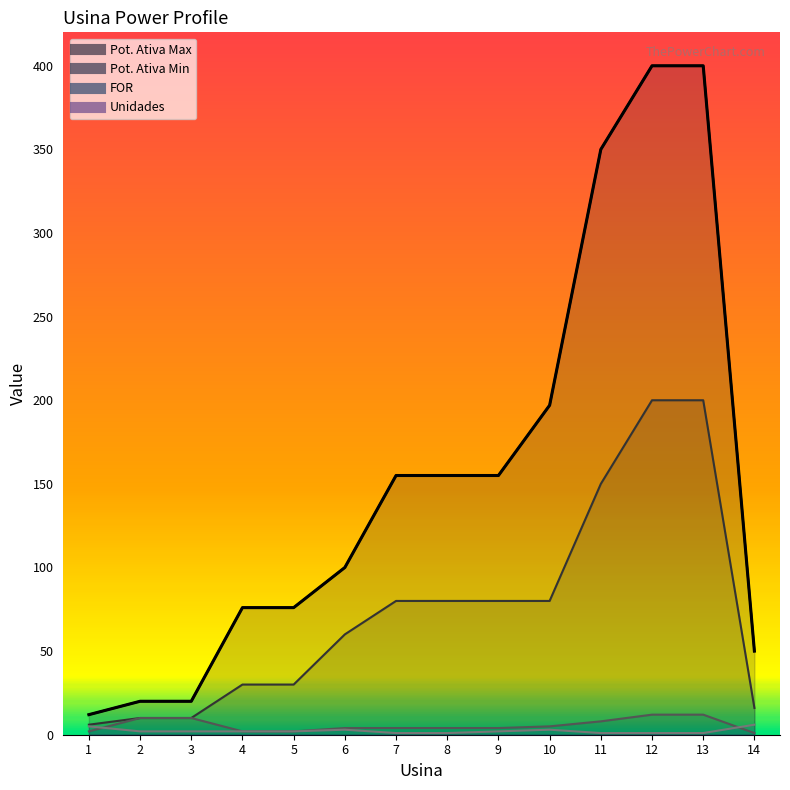

What is the total value across all series at 1?

25